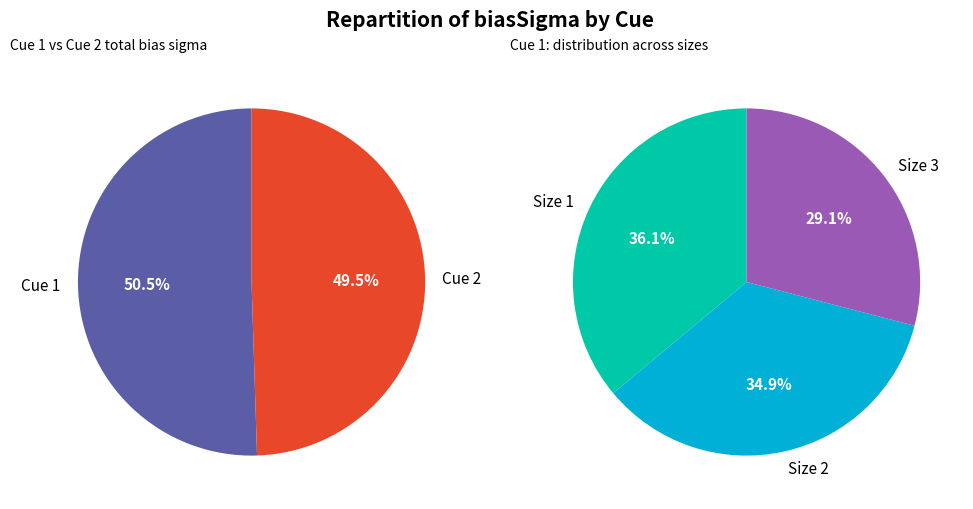

To the nearest percent, what percentage of the pie is Cue 2?

50%